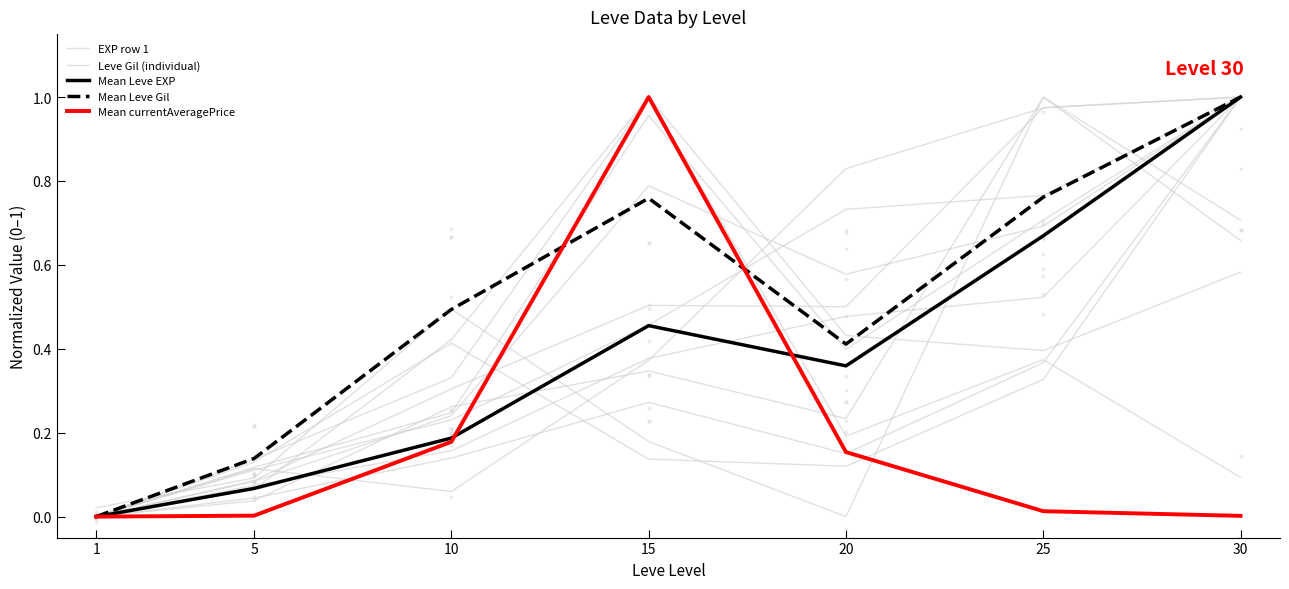

At which label does Mean Leve Gil reach its minimum?

1